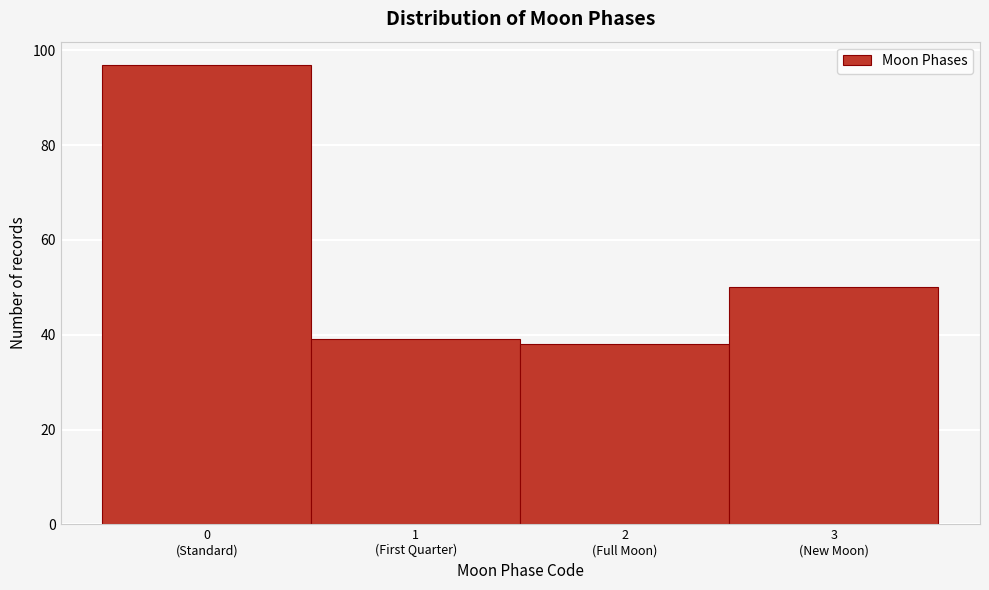

Reading left to right, list all the values displayed in this chart.

97	39	38	50